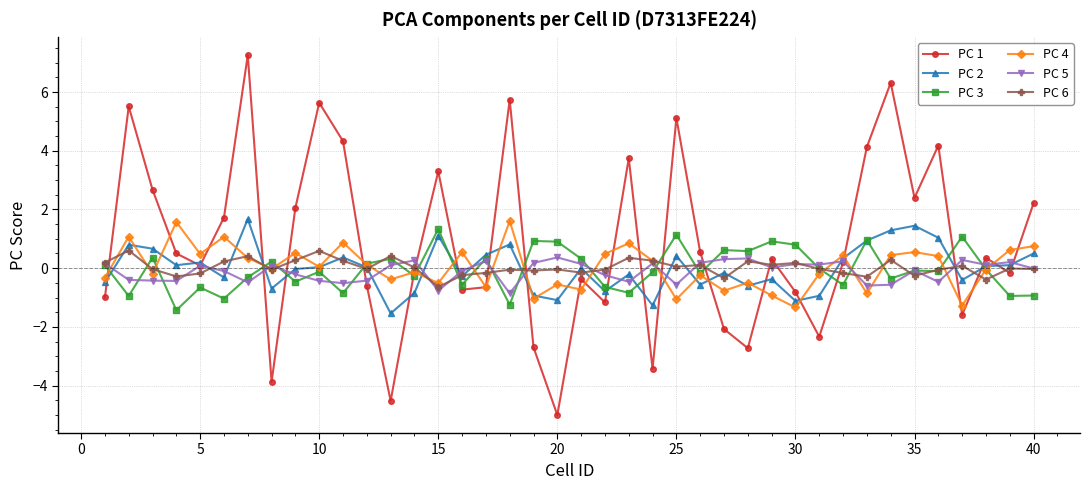

Which series has the largest total across all categories?

PC 1